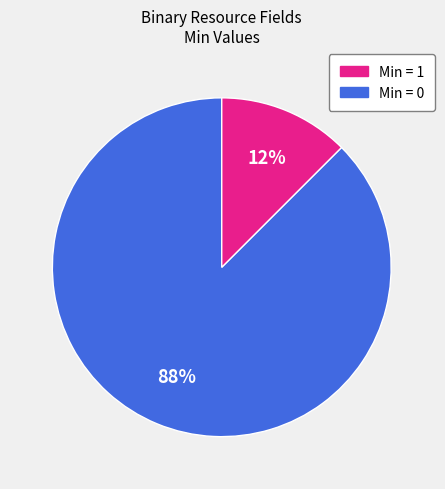

To the nearest percent, what is the average slice percentage?

50%